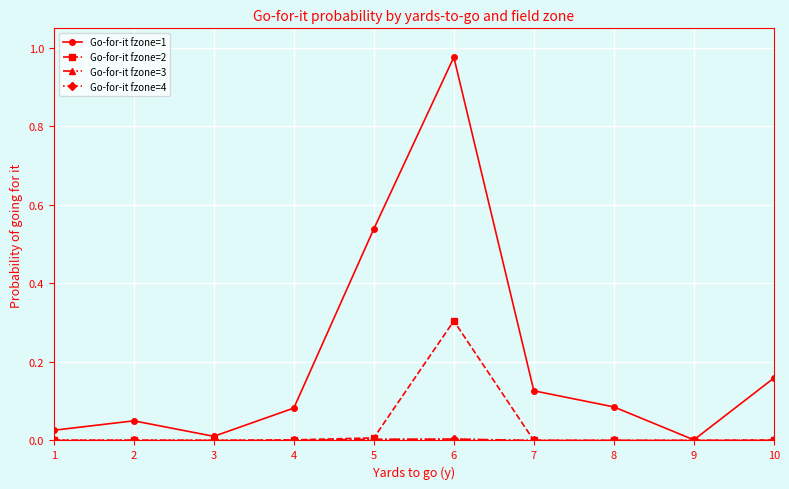

Which series has the largest range (max minus min)?

Go-for-it fzone=1